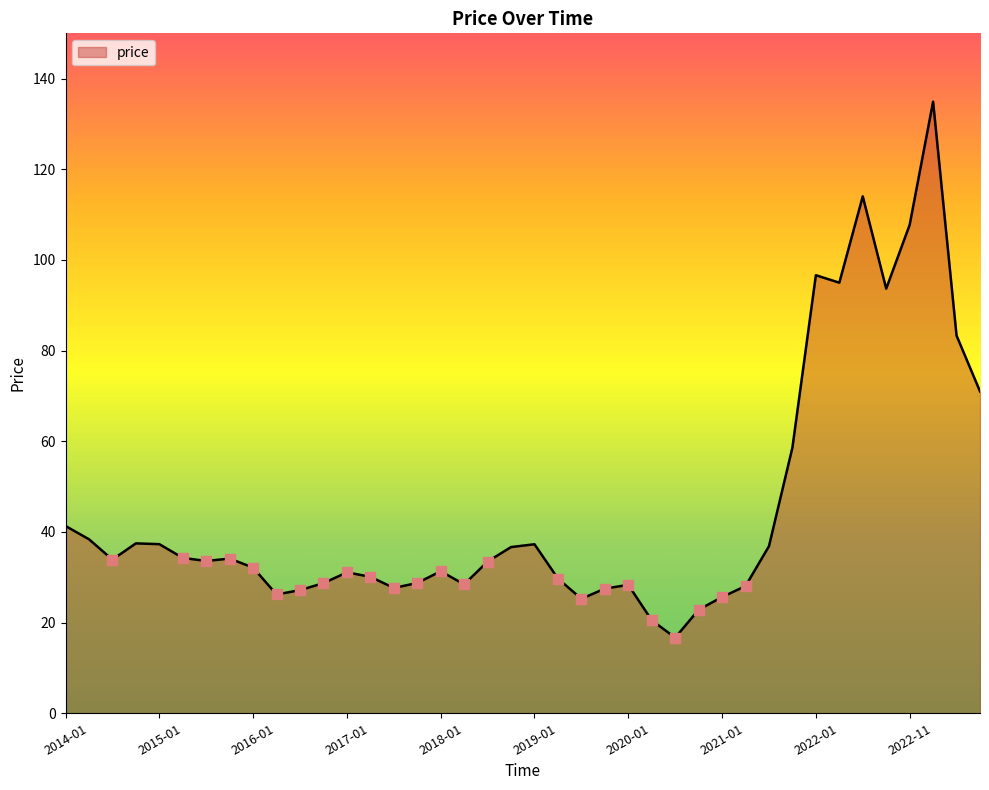

What is the greatest value displayed?

134.9